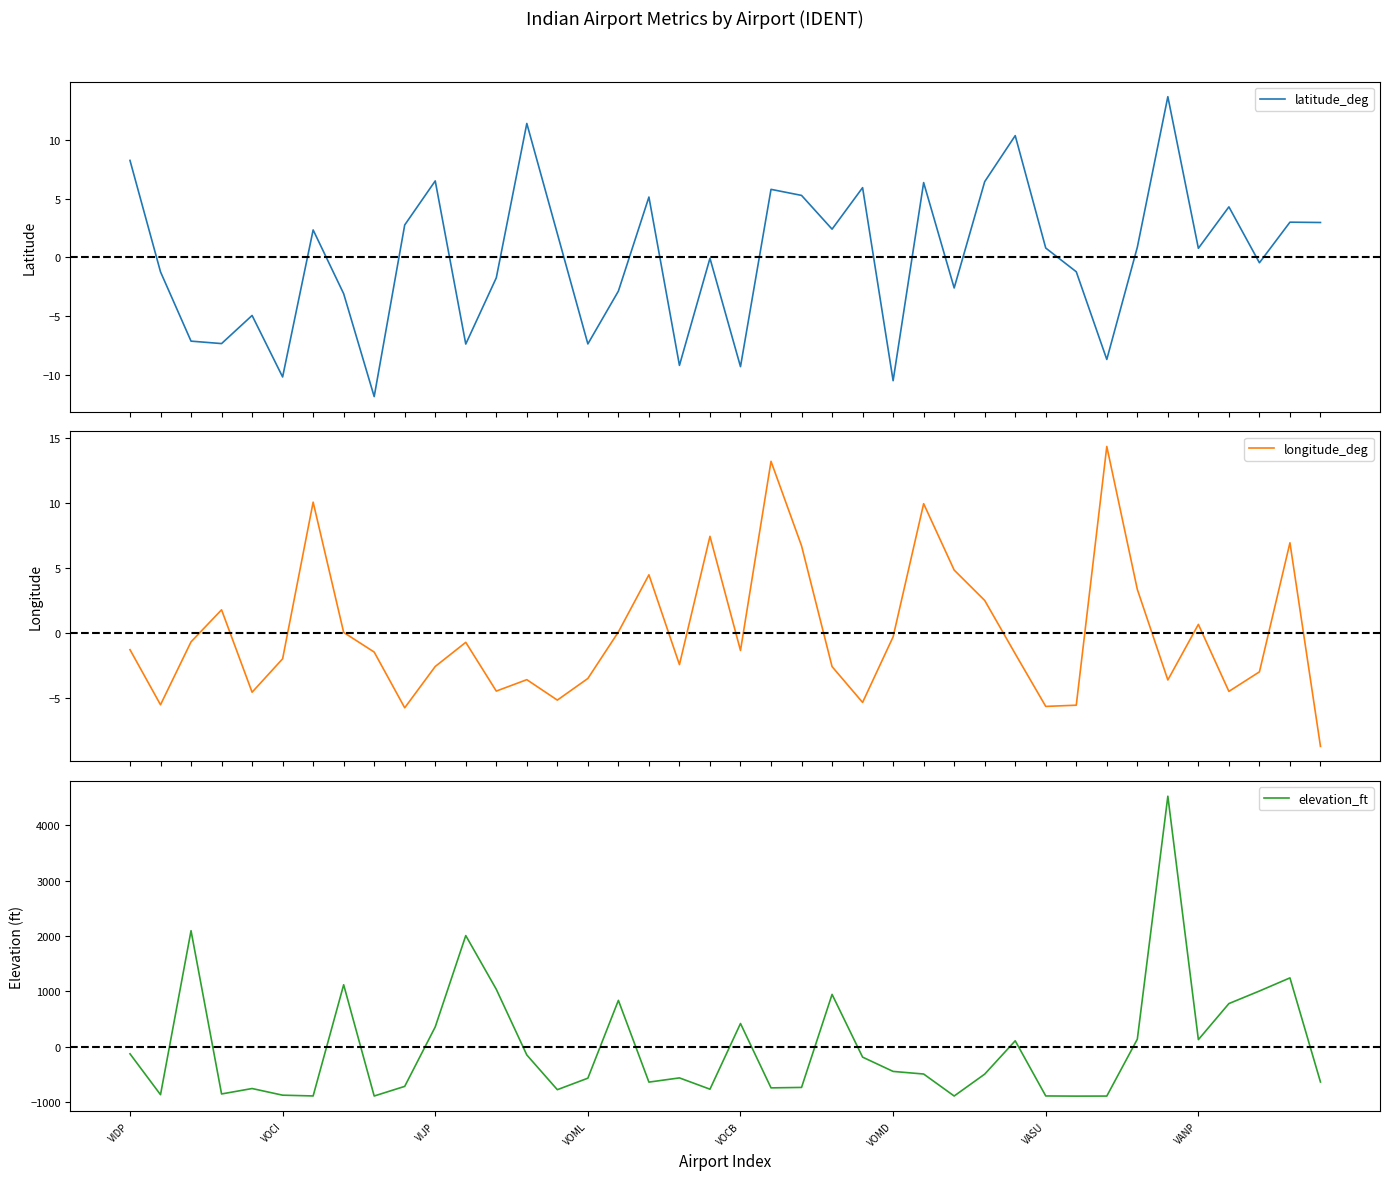

Reading right to left, extract all data points from this chart.

latitude_deg: 3.0	3.0	-0.5	4.3	0.8	13.7	0.9	-8.7	-1.2	0.8	10.3	6.4	-2.6	6.4	-10.5	5.9	2.4	5.3	5.8	-9.3	-0.1	-9.2	5.1	-2.9	-7.4	2.0	11.4	-1.7	-7.4	6.5	2.8	-11.8	-3.1	2.3	-10.2	-4.9	-7.3	-7.1	-1.2	8.2
longitude_deg: -8.7	6.9	-3.0	-4.5	0.6	-3.6	3.3	14.3	-5.6	-5.7	-1.6	2.5	4.8	9.9	-0.3	-5.4	-2.6	6.7	13.2	-1.4	7.4	-2.4	4.5	0.1	-3.5	-5.2	-3.6	-4.5	-0.7	-2.6	-5.8	-1.5	0.0	10.0	-2.0	-4.6	1.8	-0.7	-5.5	-1.3
elevation_ft: -637.2	1242.8	1005.8	778.8	127.8	4523.8	135.8	-891.2	-892.2	-889.2	106.8	-495.2	-890.2	-493.2	-446.2	-188.2	944.8	-735.2	-743.2	418.8	-767.2	-563.2	-639.2	836.8	-568.2	-776.2	-149.2	1036.8	2006.8	357.8	-716.2	-890.2	1118.8	-889.2	-875.2	-755.2	-853.2	2094.8	-866.2	-128.2